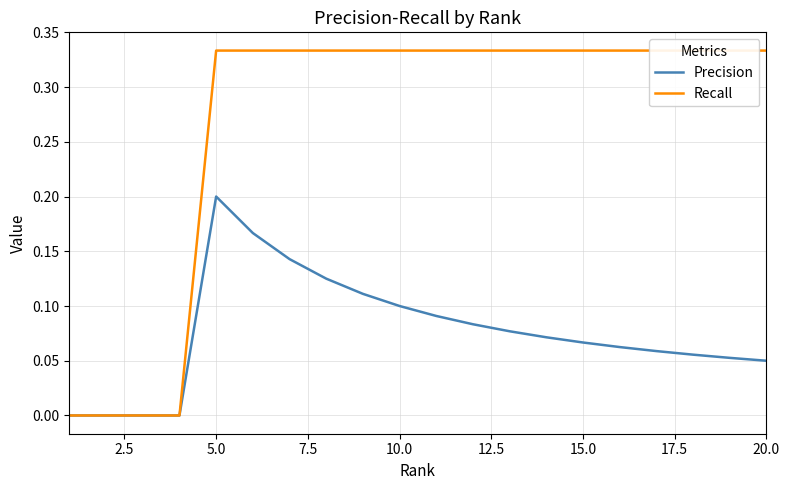

Which category has the highest value in the Precision series?

5.0